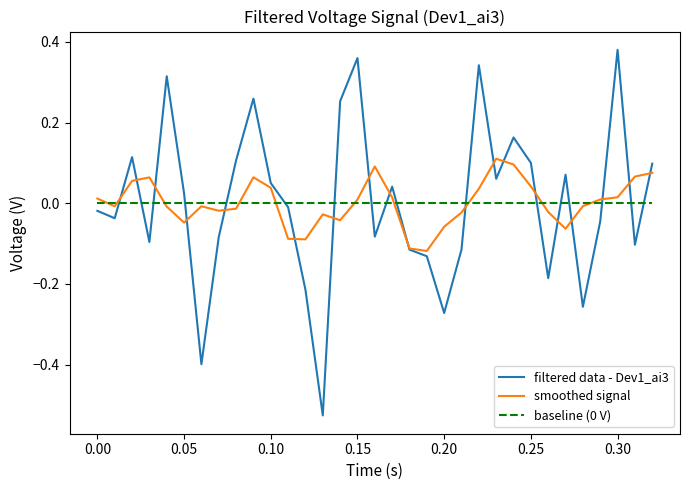

At which label does filtered data - Dev1_ai3 reach its peak?

0.30